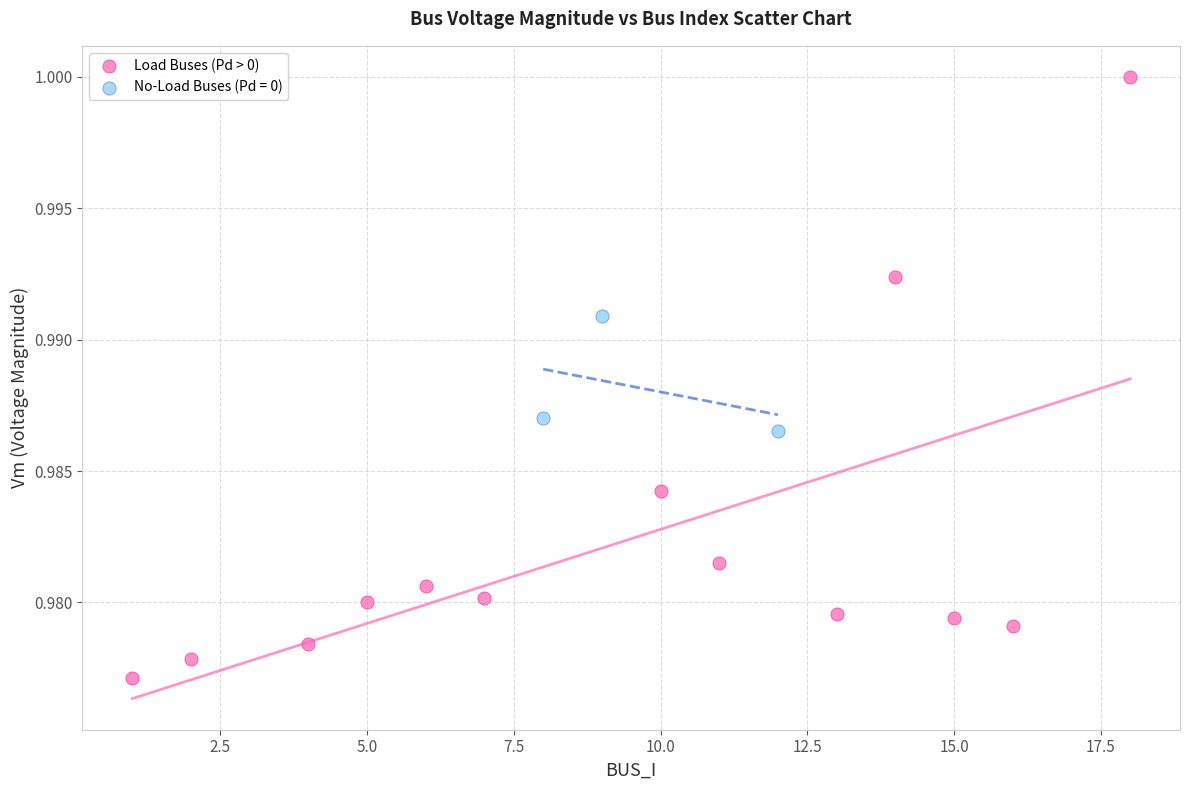

Which series has the widest spread of Y values?

Load Buses (Pd > 0)